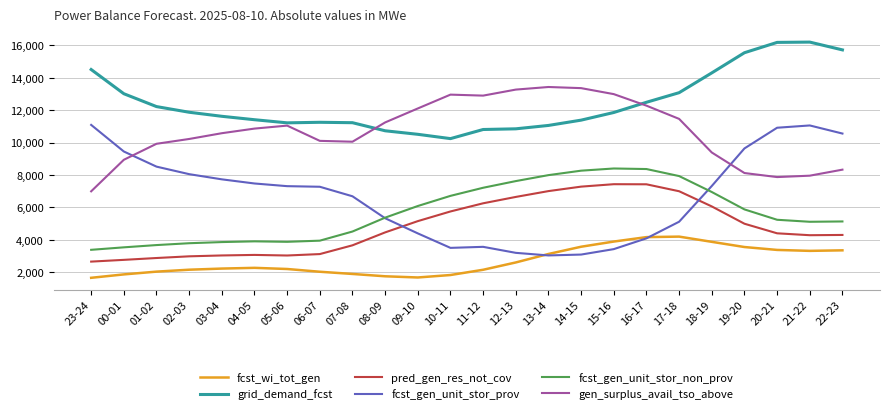

Between 00-01 and 08-09, which series saw the biggest shift?

fcst_gen_unit_stor_prov